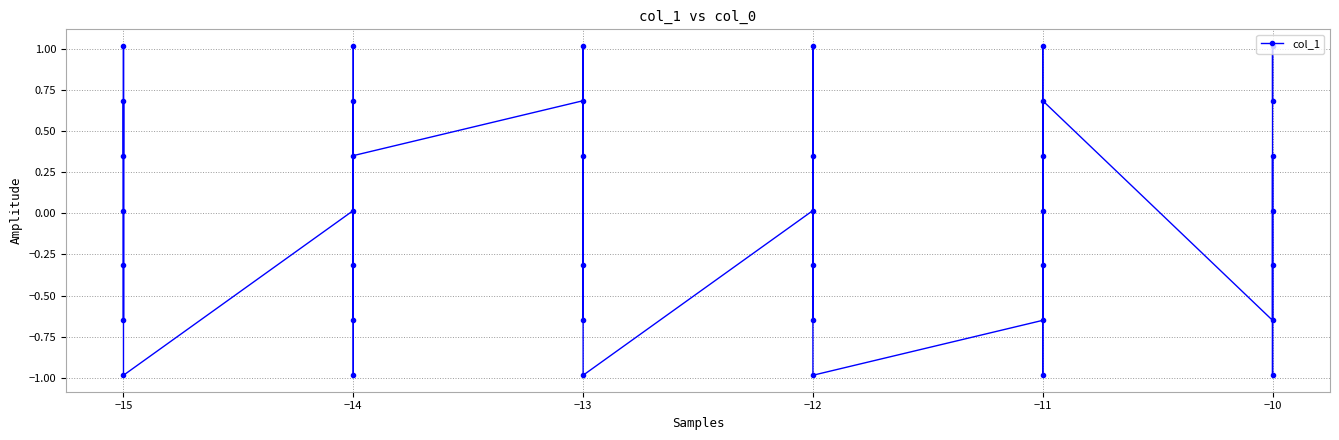

How many points are higher than both their immediate neighbors (excluding endpoints)?

13